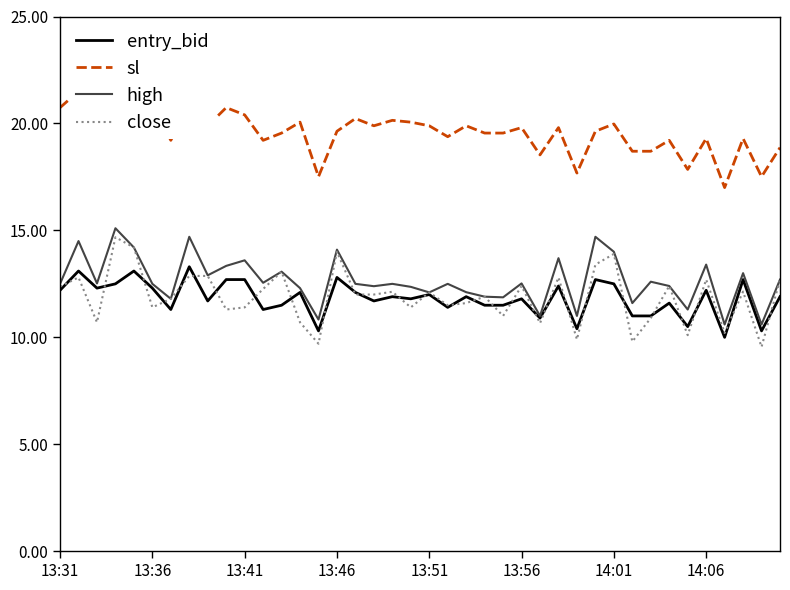

True or false: close and sl intersect in this chart.

False